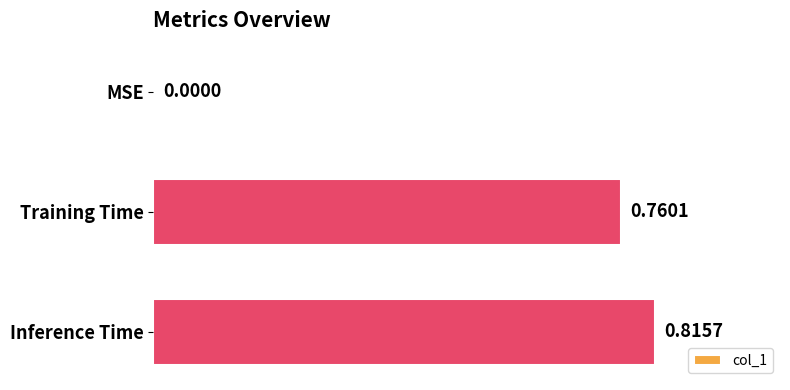

What is the average value?

0.5